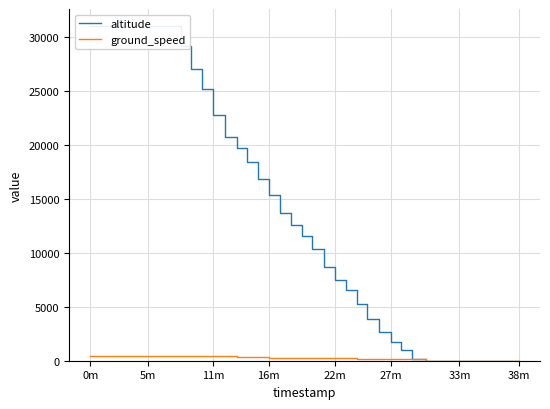

Is it true that ground_speed equals 778 at 38m?

False